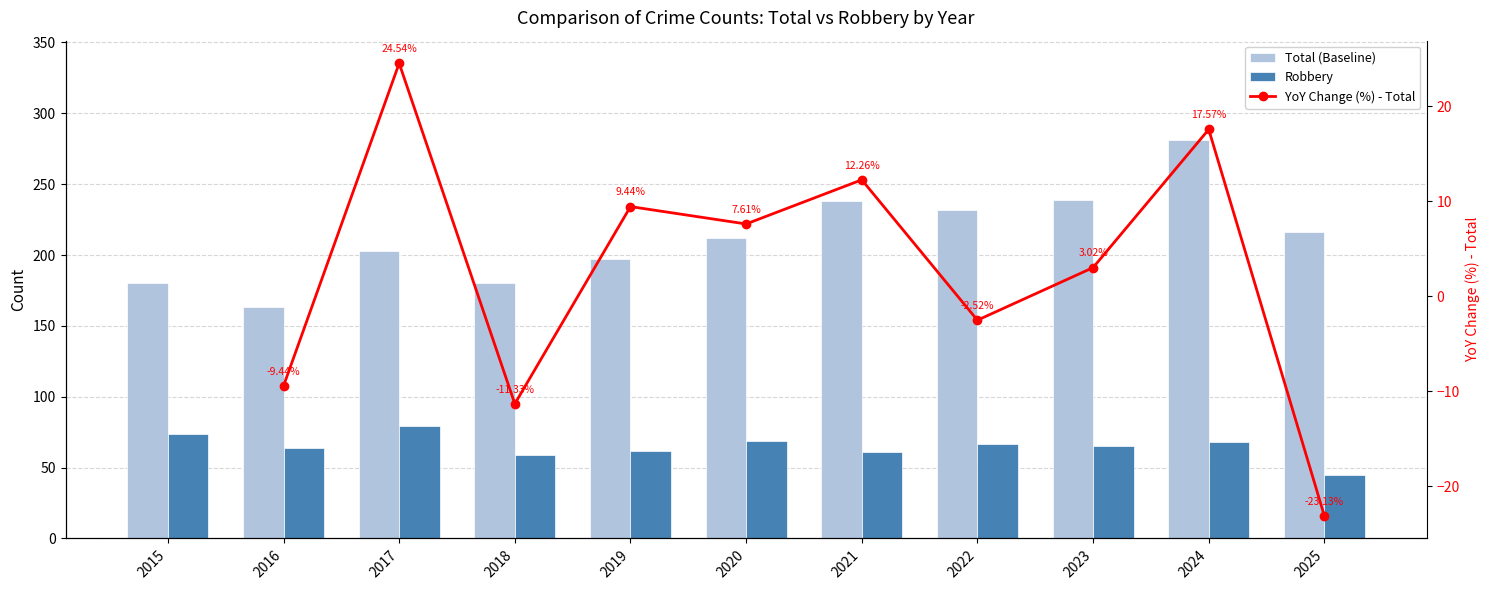

What is the greatest value displayed?

281